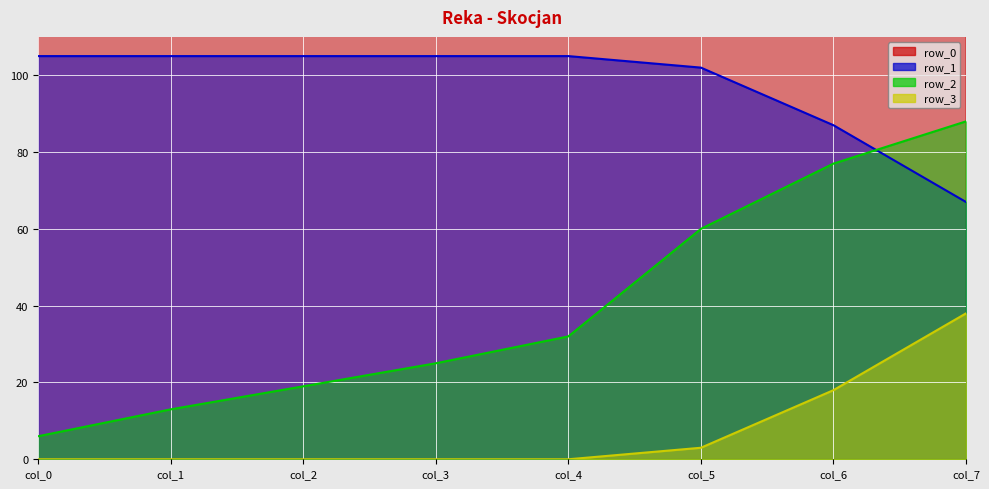

How many times do row_2 and row_1 cross each other?

1